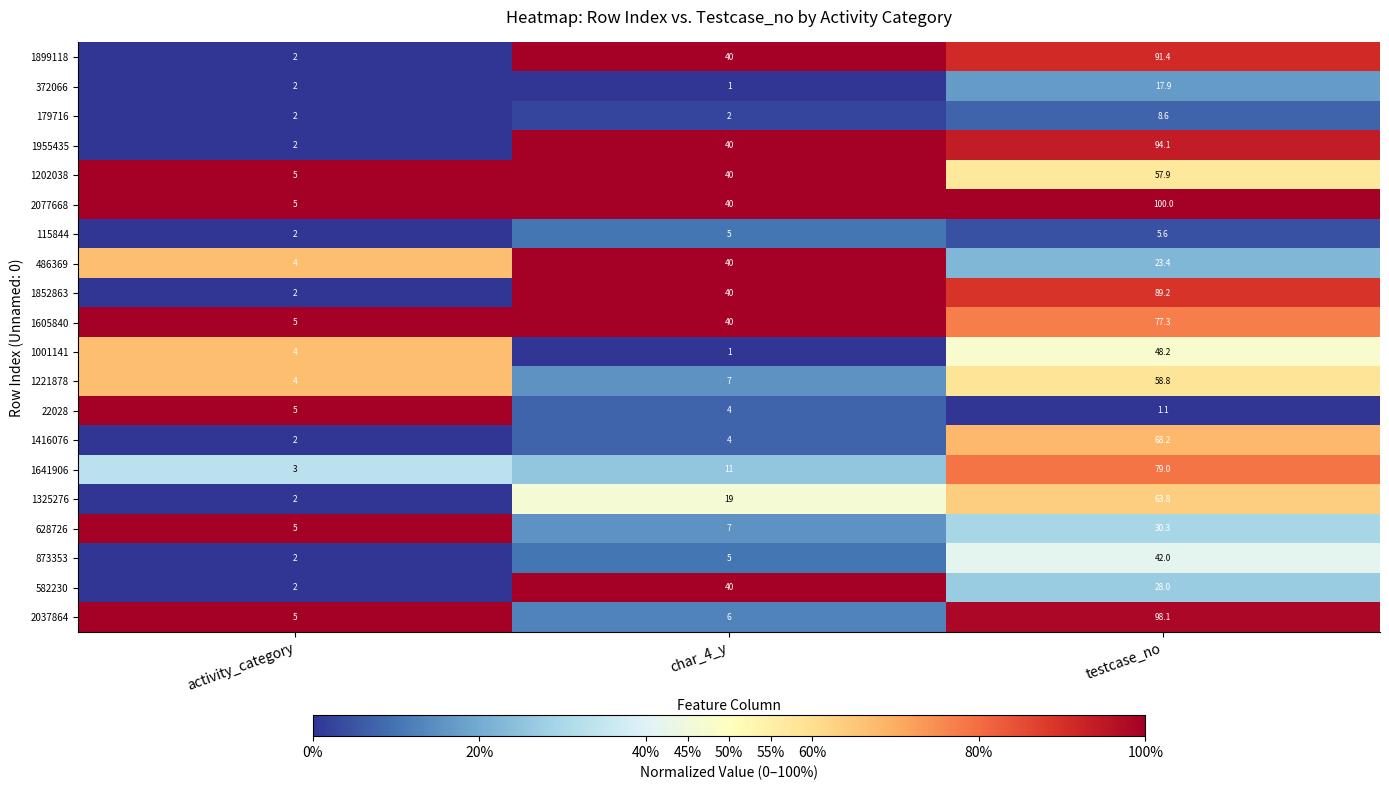

What is the maximum value shown in the chart?

100.0